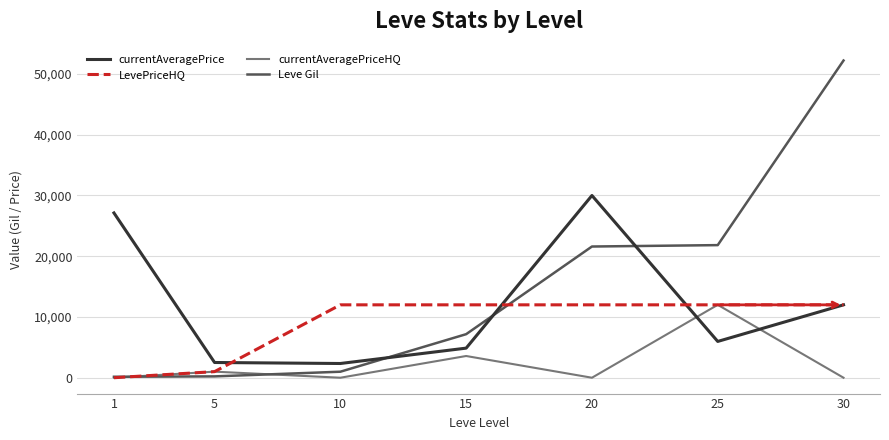

Which series ends up on top after the final intersection of currentAveragePrice and Leve Gil?

Leve Gil